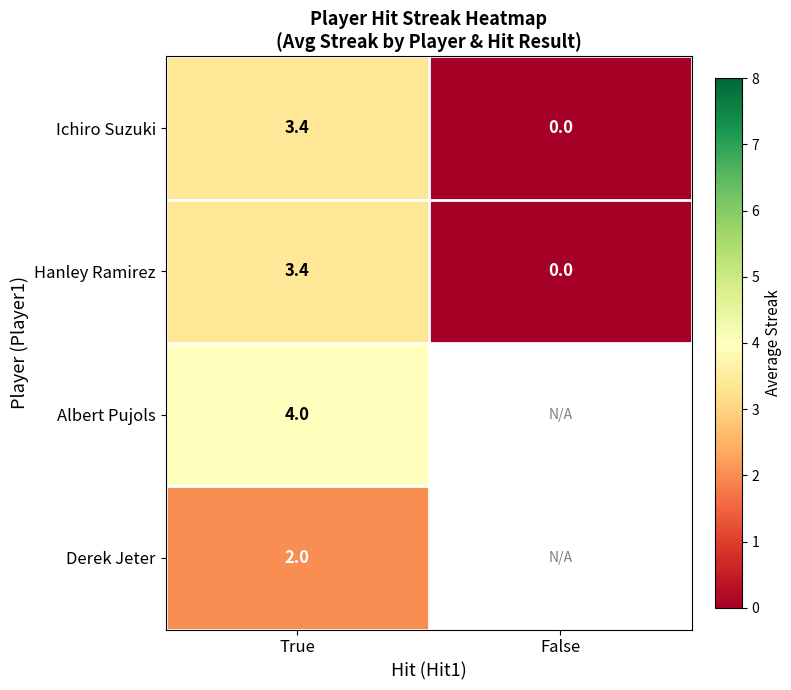

Which has a higher value, False or True?

True